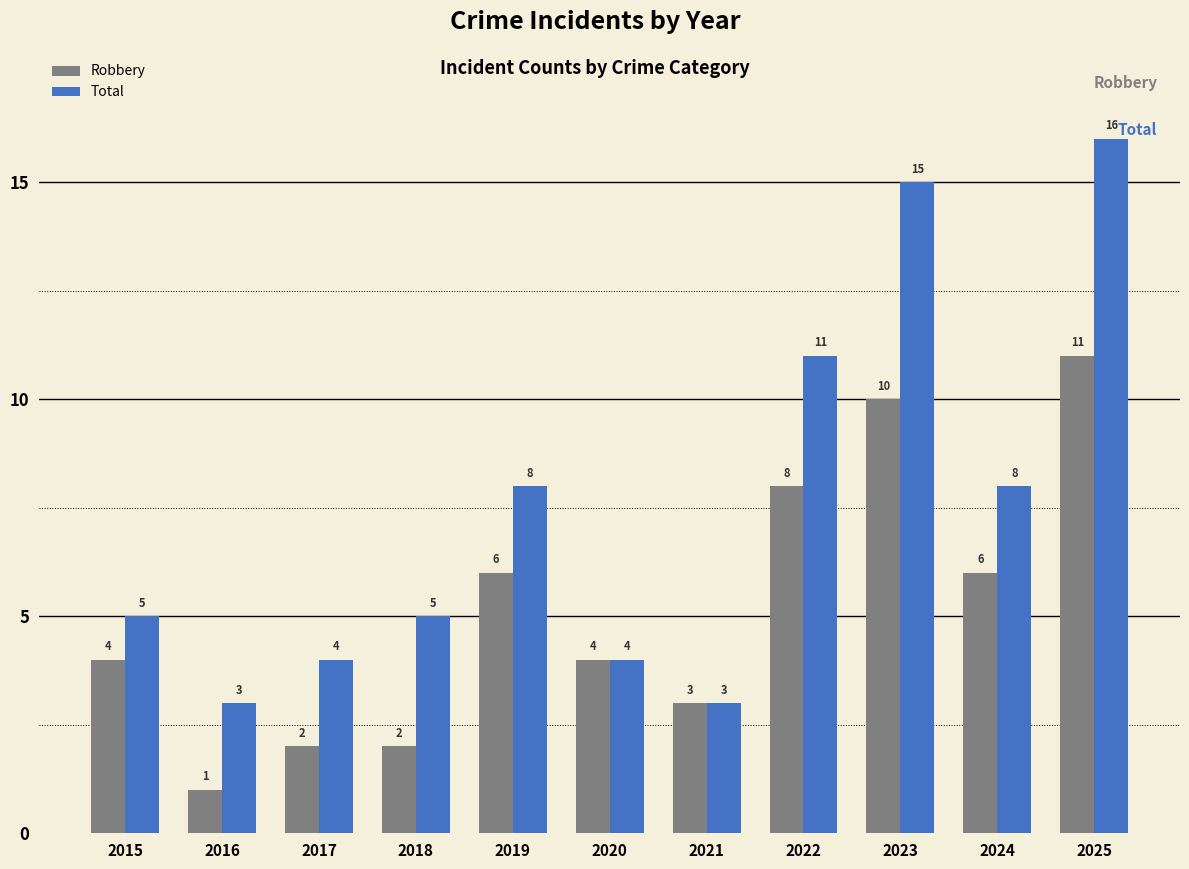

Which series has the largest total across all categories?

Total